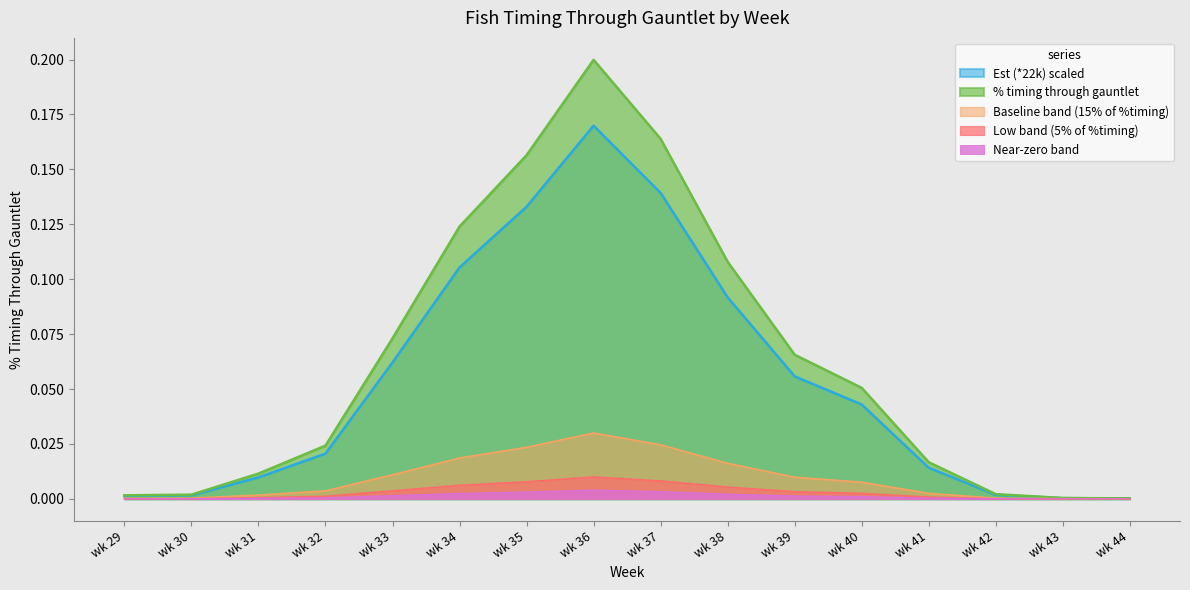

What is the average value of the Est (*22k) series?

0.1